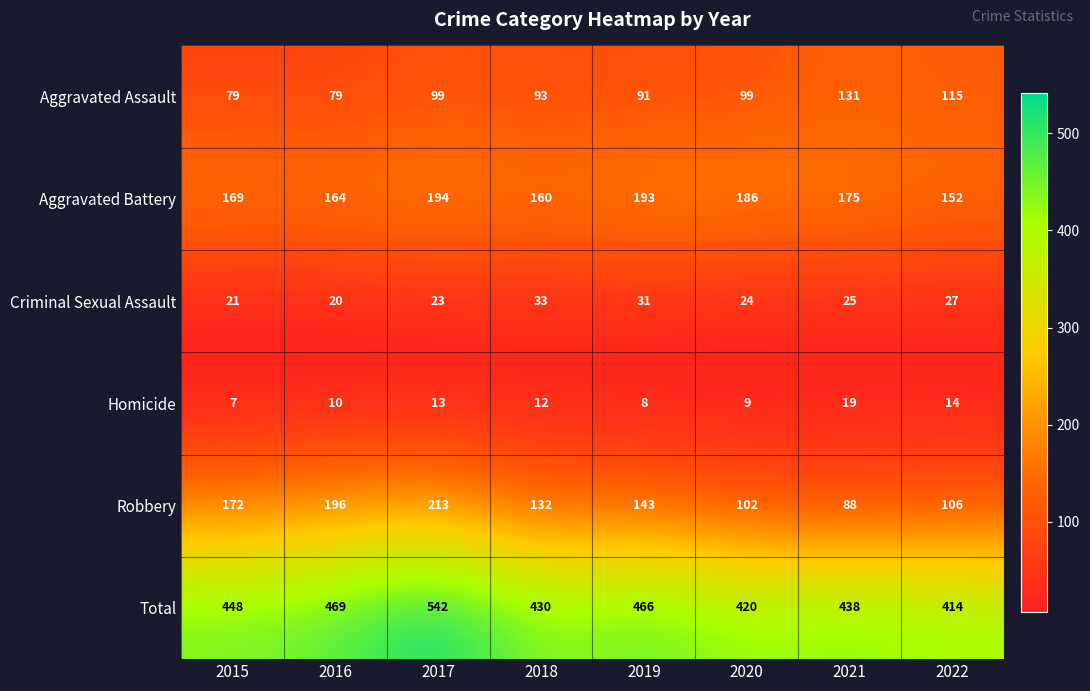

At how many categories does at least one series exceed 418?

7